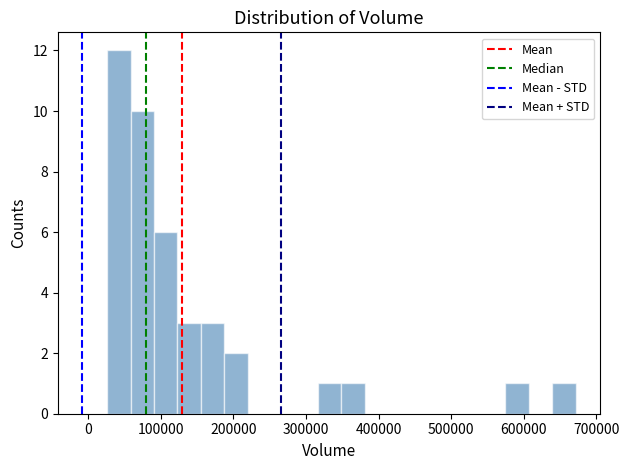

Read against the x-axis, roughly where is the centre of the tallest bar?

40000